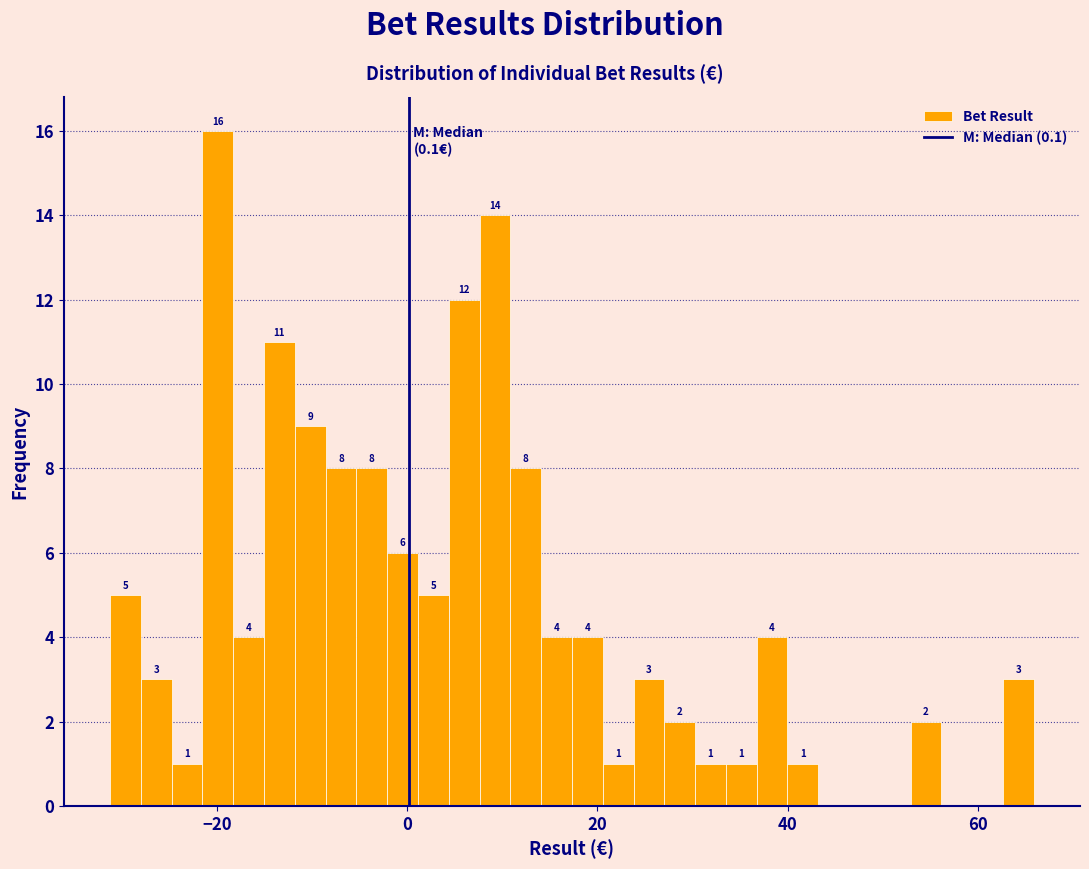

Around what value on the x-axis is the tallest bar? Give the approximate position of its centre, as read against the axis.

-20